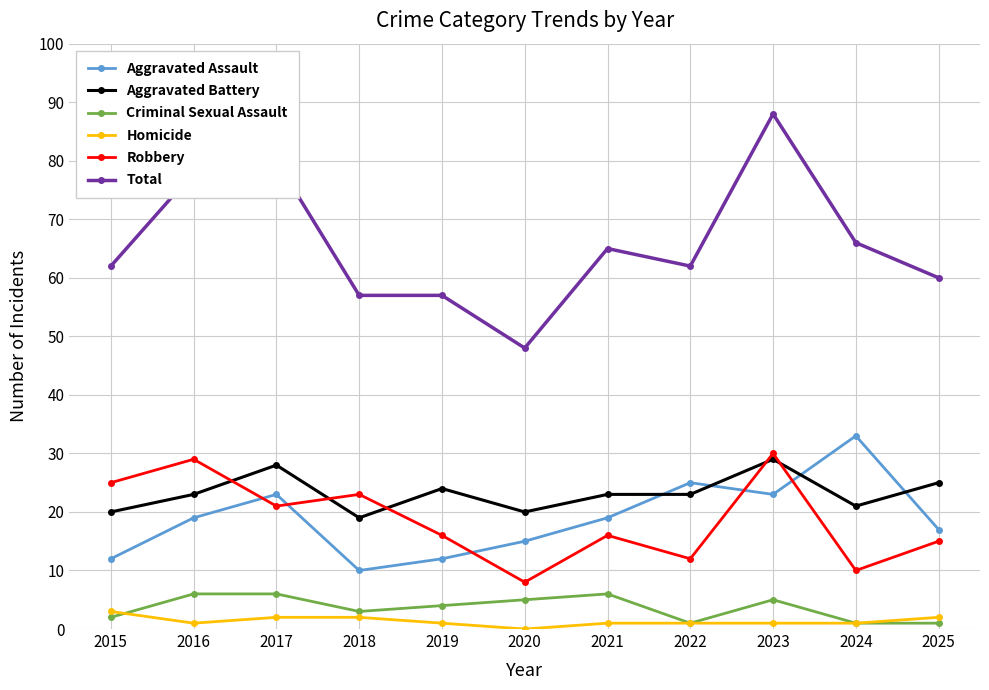

True or false: Criminal Sexual Assault has more than 0 interior local peaks.

True